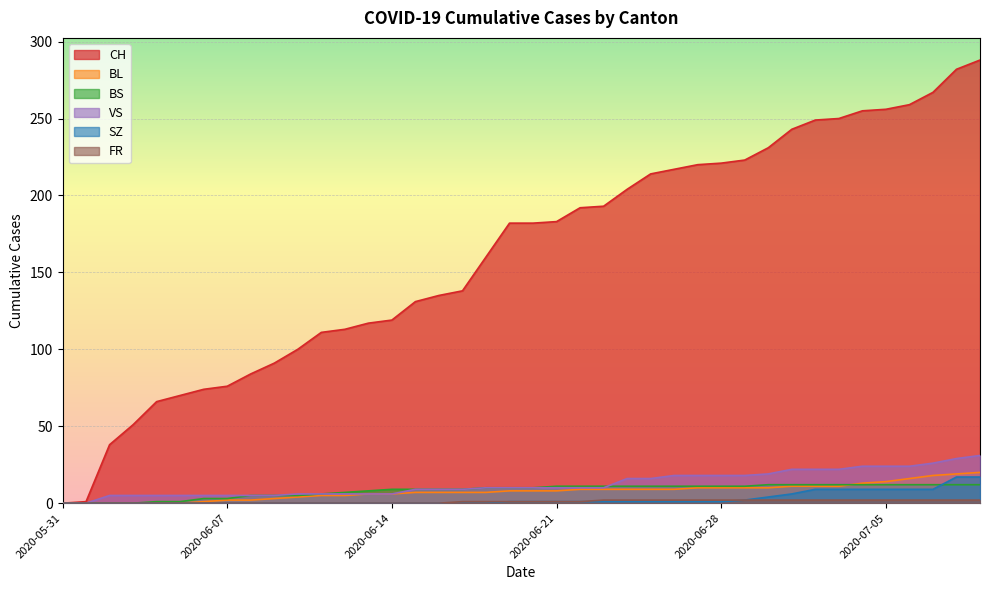

The value of BS at 2020-07-01 is 6. True or false?

False